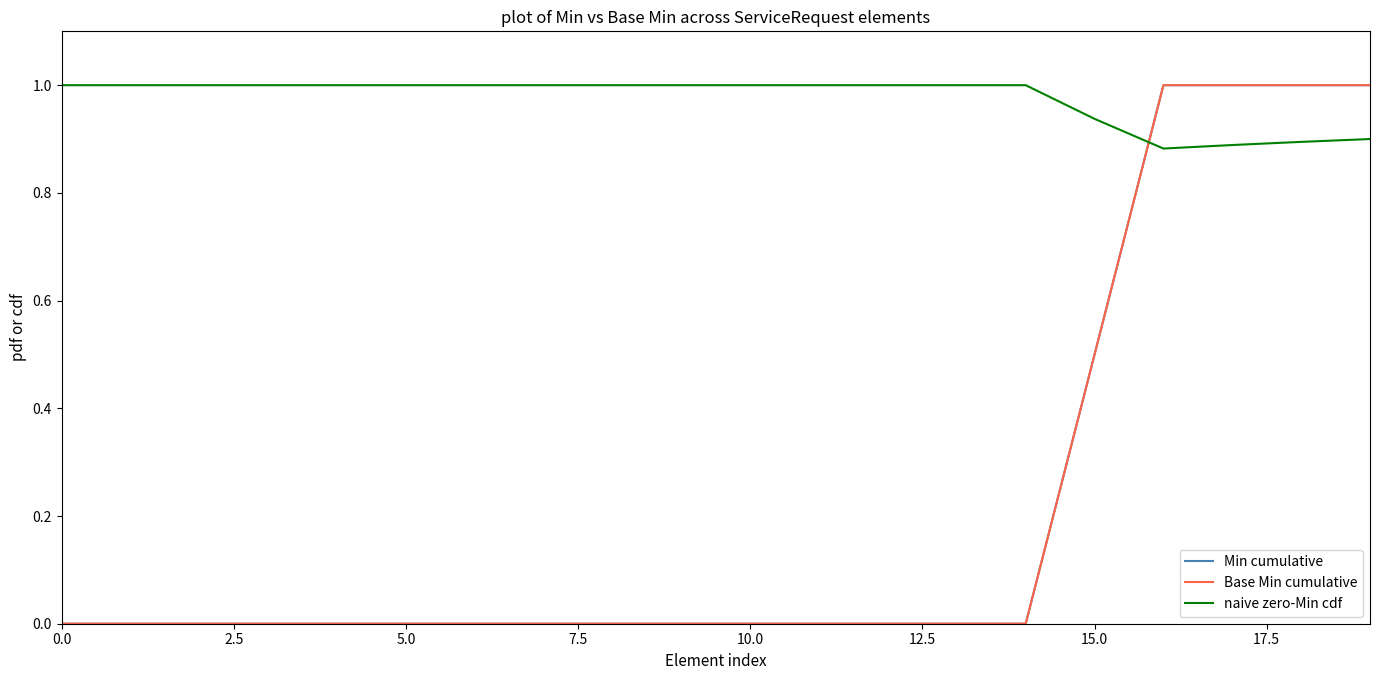

Reading left to right, what are all the values shown in this chart?

Min cumulative: 0.0	0.0	0.0	0.0	0.0	0.0	0.0	0.0	0.0	0.0	0.0	0.0	0.0	0.0	0.0	0.5	1.0	1.0	1.0	1.0
Base Min cumulative: 0.0	0.0	0.0	0.0	0.0	0.0	0.0	0.0	0.0	0.0	0.0	0.0	0.0	0.0	0.0	0.5	1.0	1.0	1.0	1.0
naive zero-Min cdf: 1.0	1.0	1.0	1.0	1.0	1.0	1.0	1.0	1.0	1.0	1.0	1.0	1.0	1.0	1.0	0.9	0.9	0.9	0.9	0.9